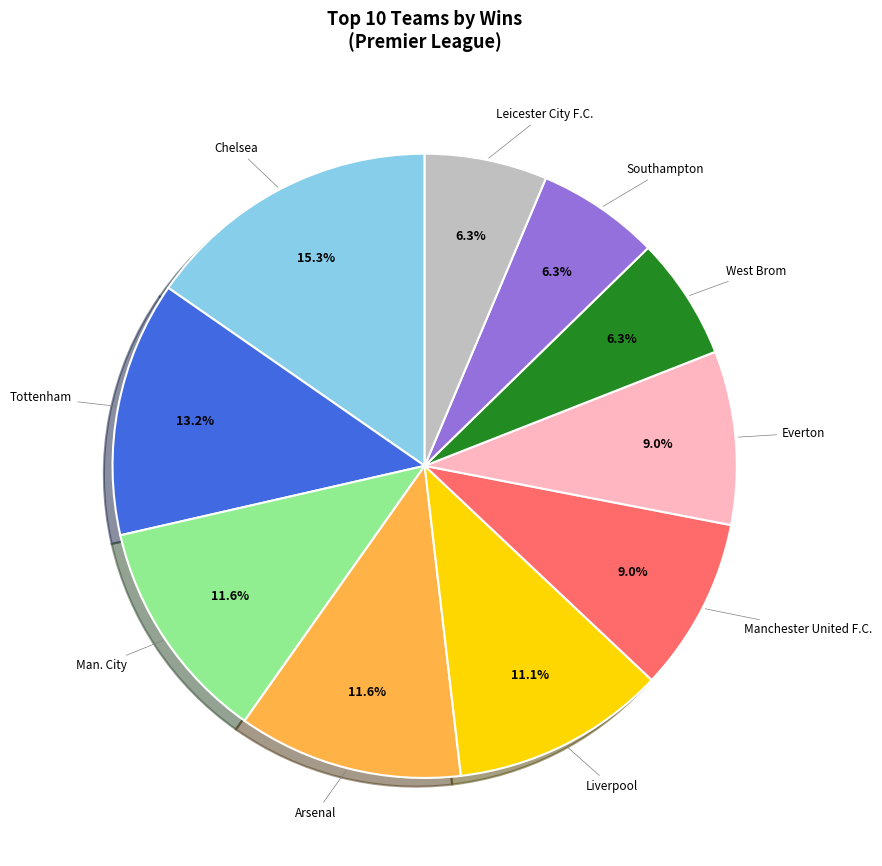

Does any single category account for the majority?

No